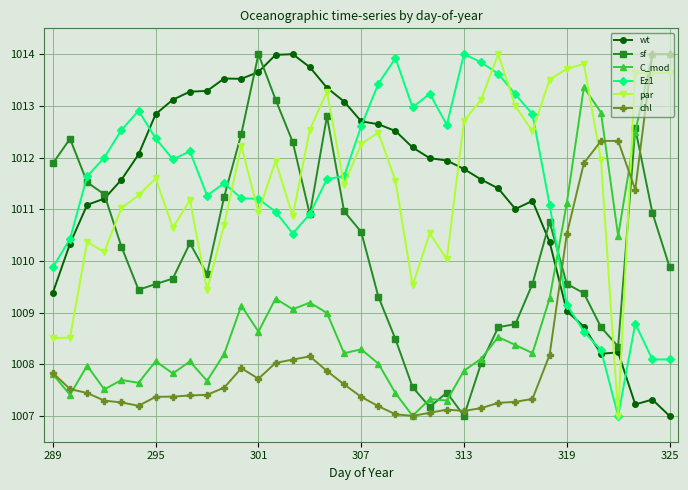

How many series are shown in this chart?

6